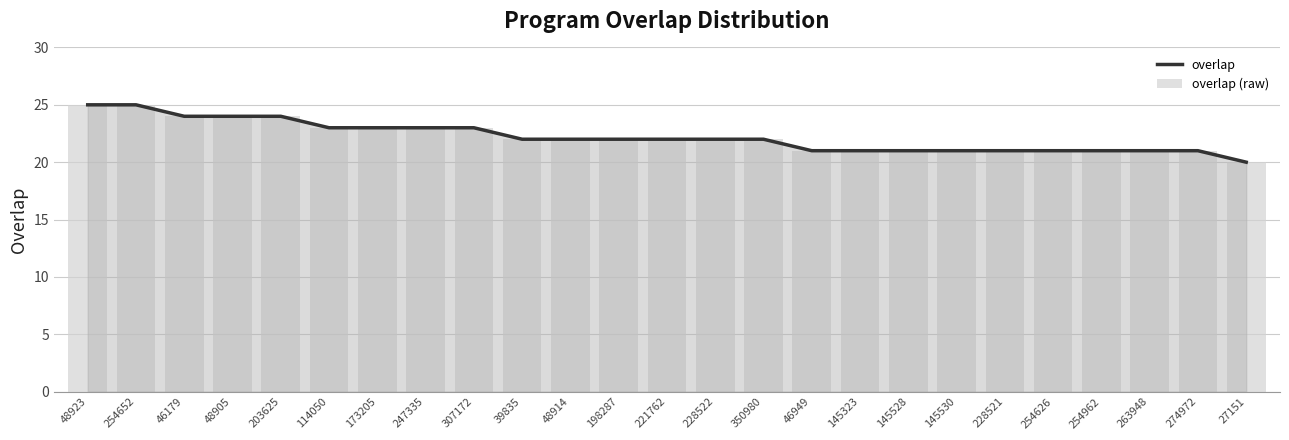

What is the difference between the maximum and minimum values in the overlap (raw) series?

5